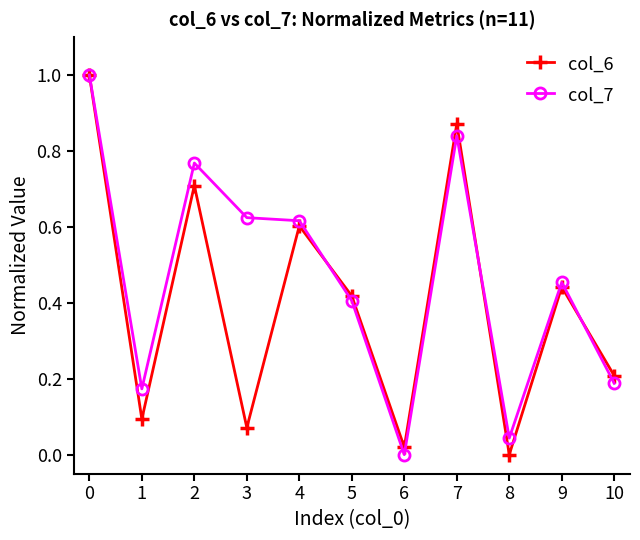

List the series in order of their overall mean, highest first.

col_7, col_6